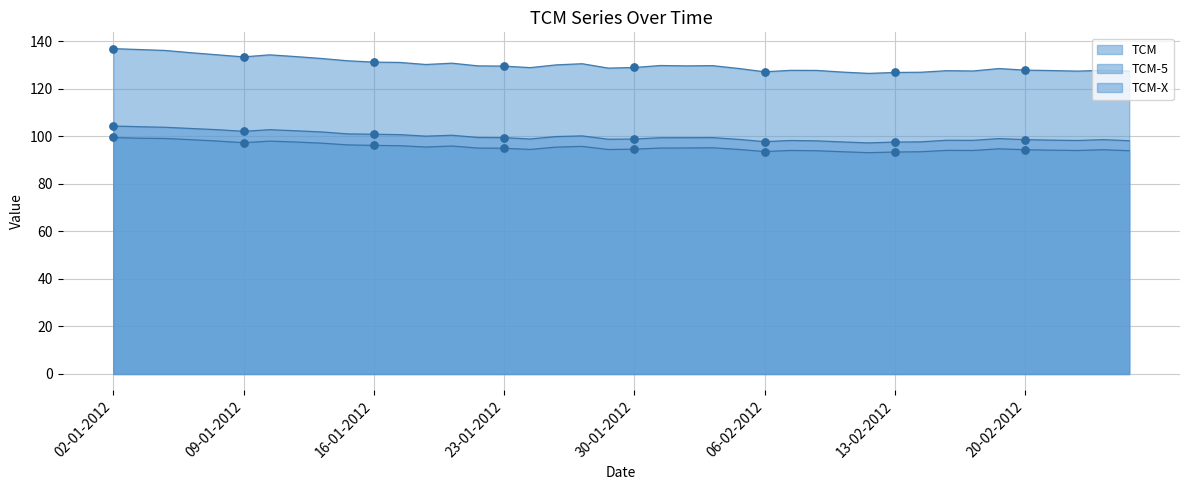

At how many categories does at least one series exceed 109?

40